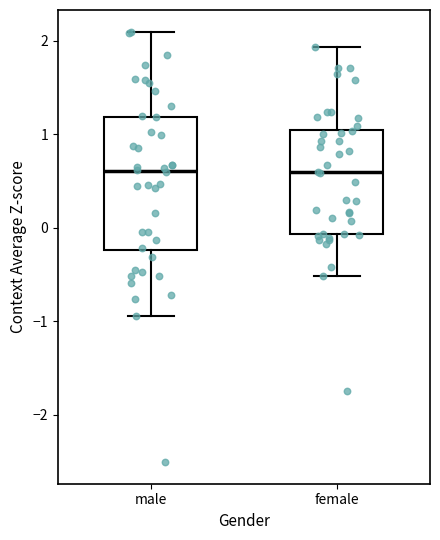

Comparing the boxes themselves (not the whiskers), which one is the tallest?

male